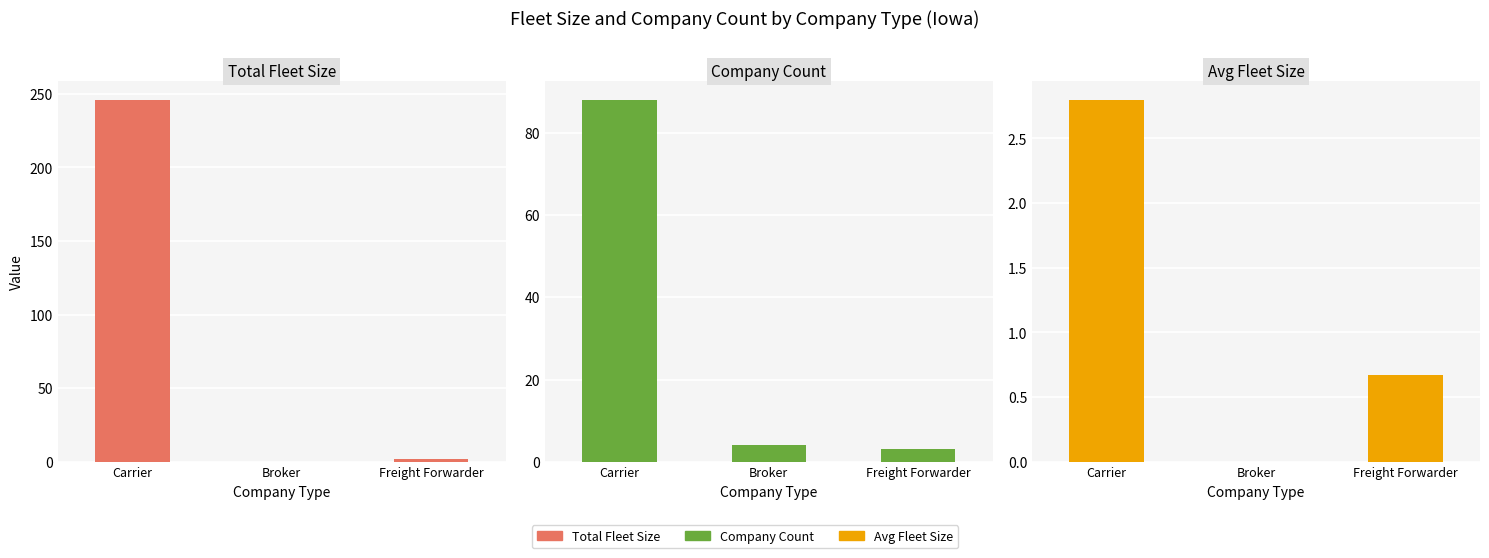

Which series has the largest total across all categories?

Total Fleet Size